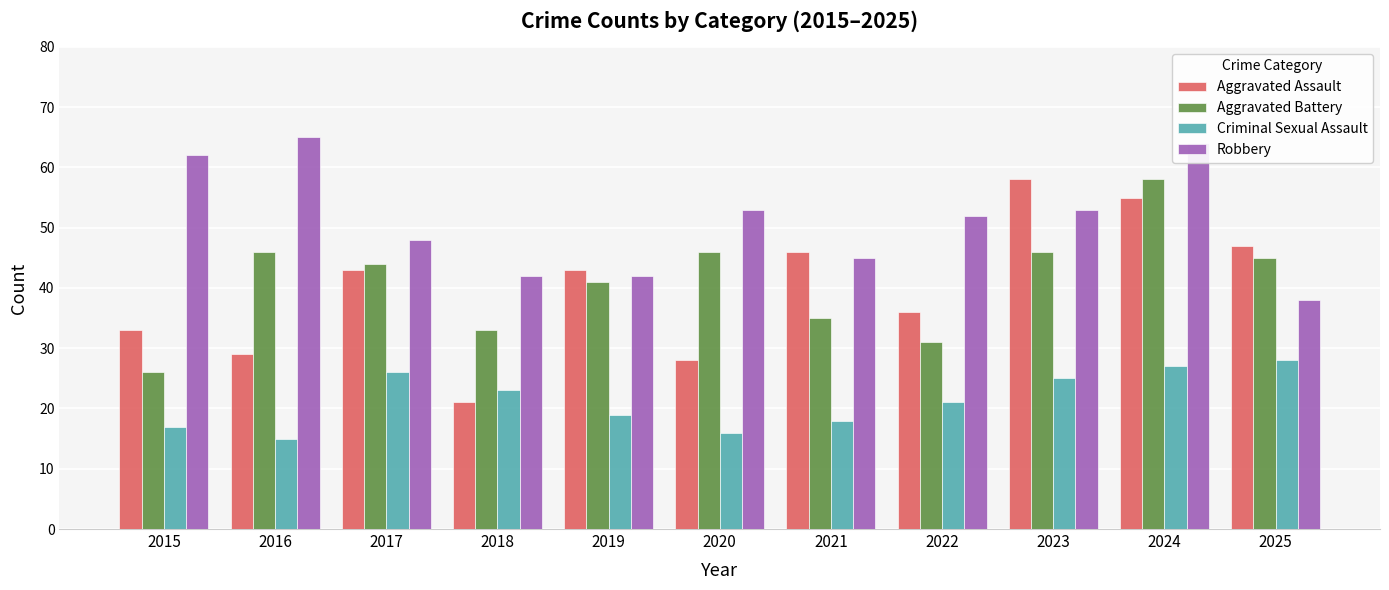

What is the difference between the Aggravated Battery values at 2023 and 2021?

11